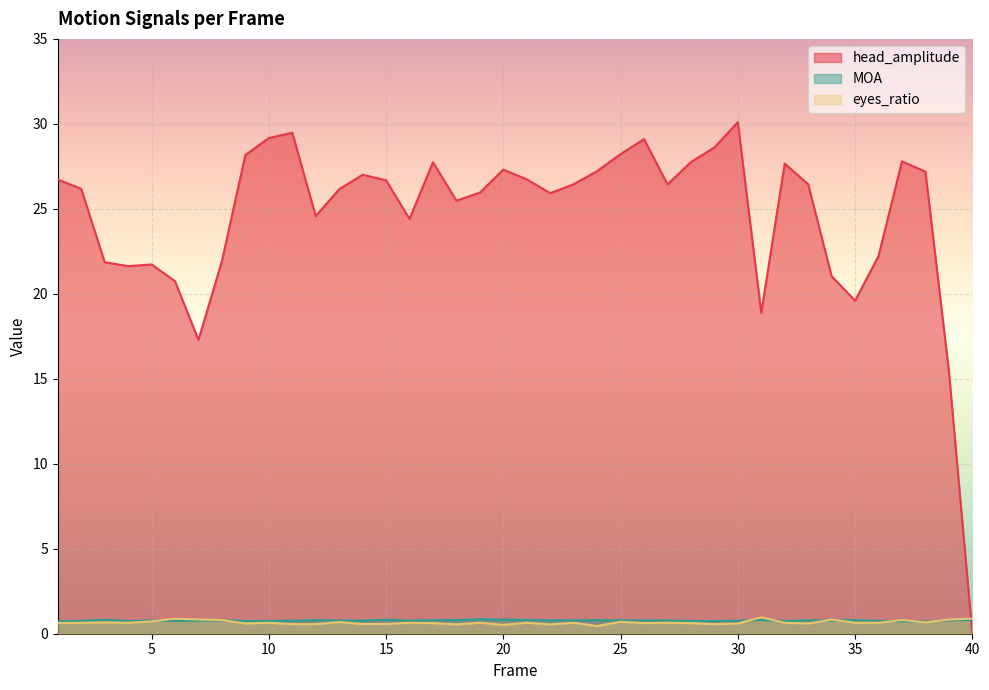

How many times do eyes_ratio and head_amplitude cross each other?

1